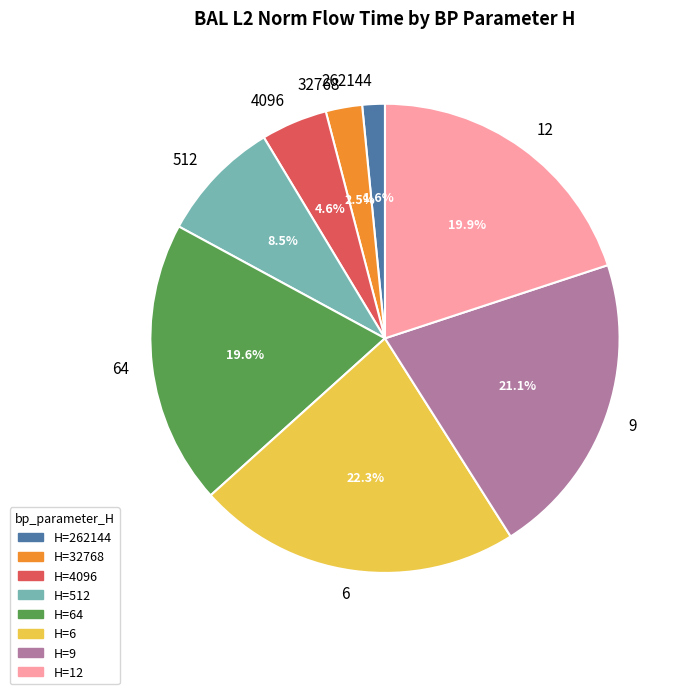

To the nearest percent, what is the average slice percentage?

12%